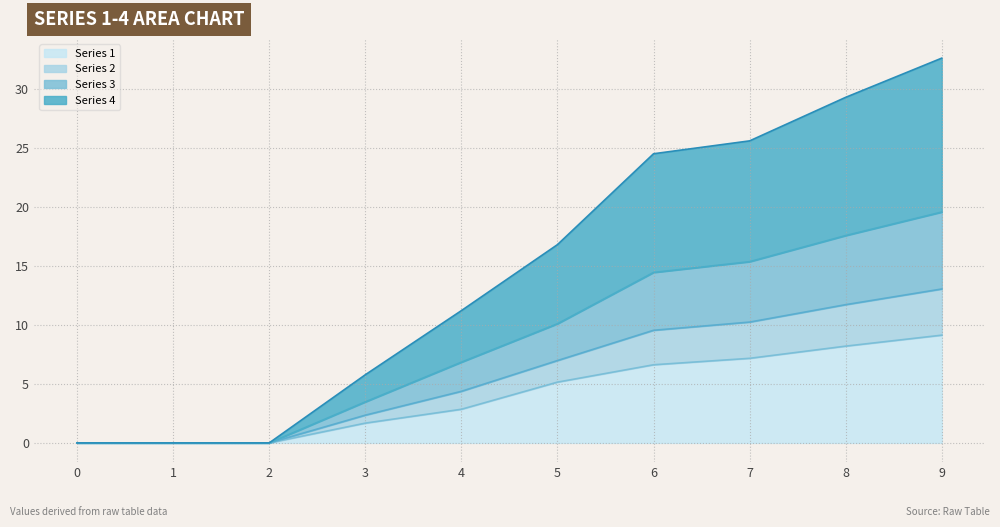

What is the greatest value displayed?

32.6